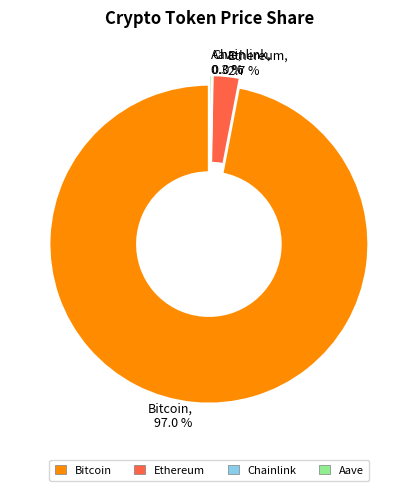

Count the number of slices in the pie.

4